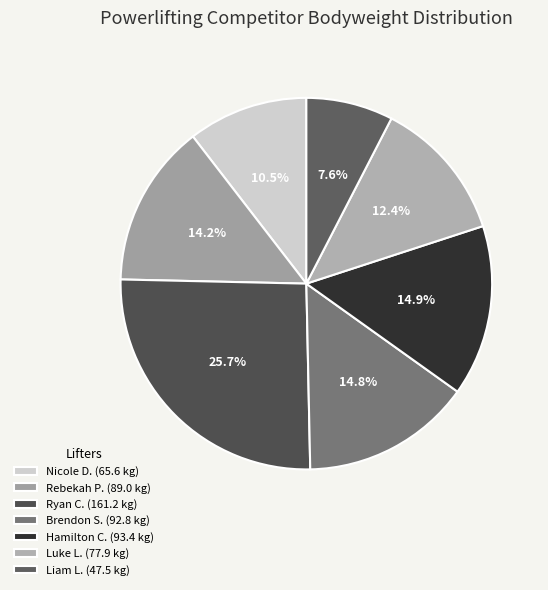

How many segments does this pie chart have?

7